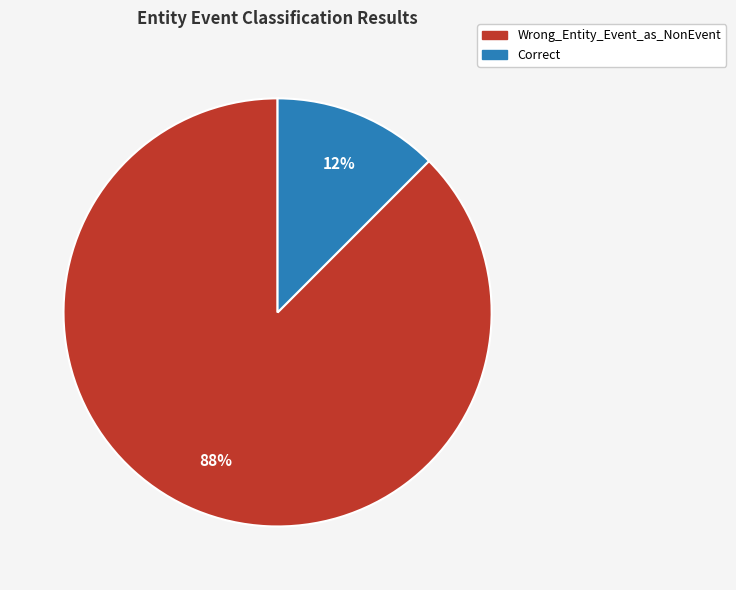

Which category has the smallest portion of the pie?

Correct